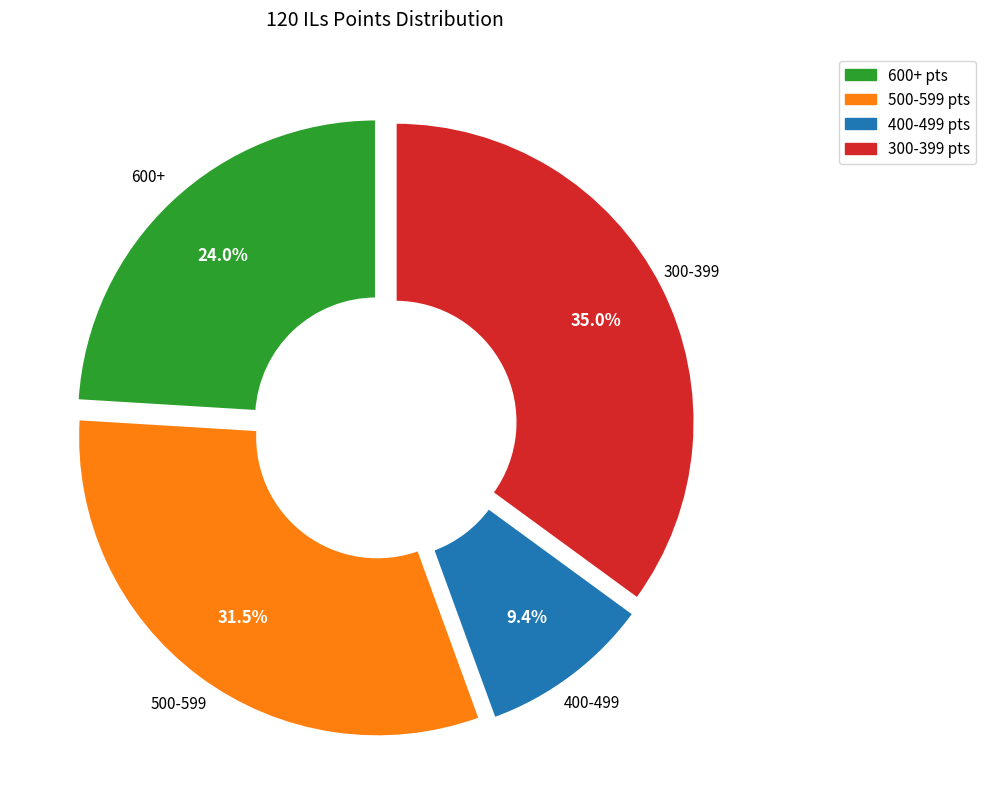

Does any single category account for the majority?

No